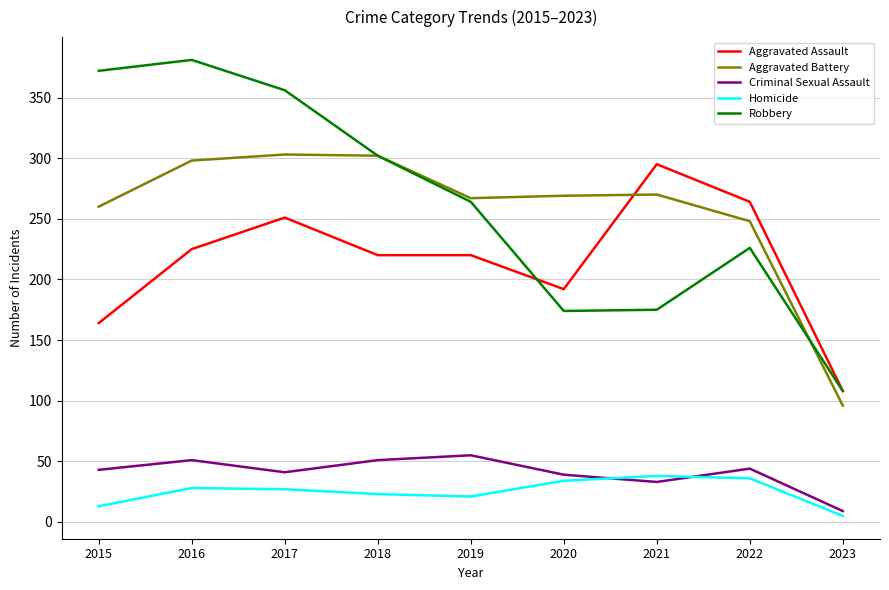

Which series changed the most between 2018 and 2019?

Robbery